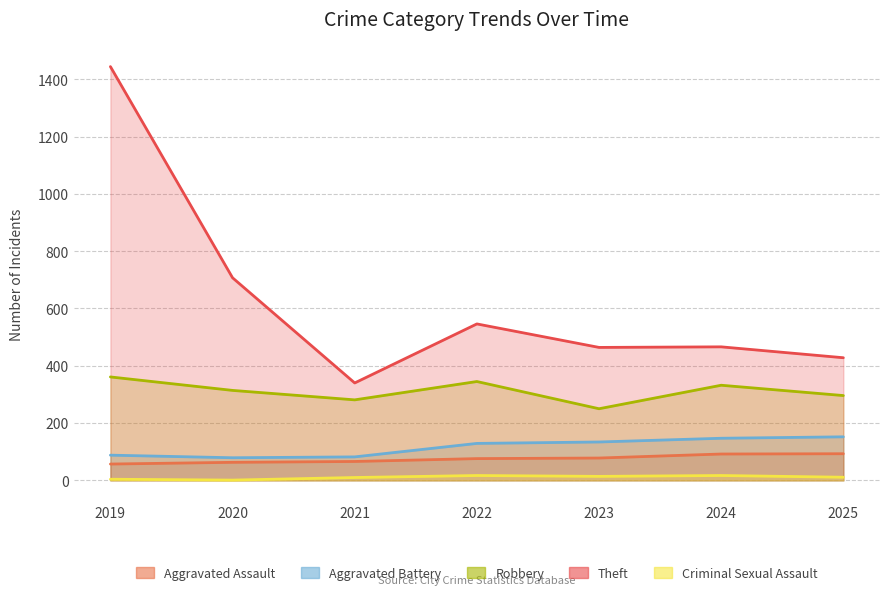

What is the value of the Theft point at the 6th from the left?

466